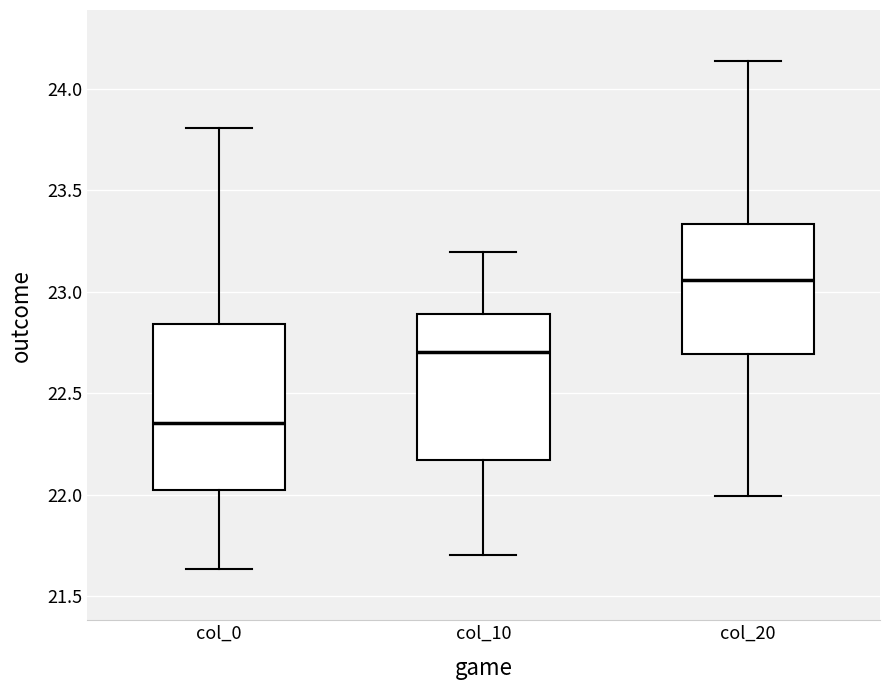

Where is the lower edge of the box for col_0 on the y-axis? The values are not printed on the chart, so give them approximately, as read against the axis.

22.05